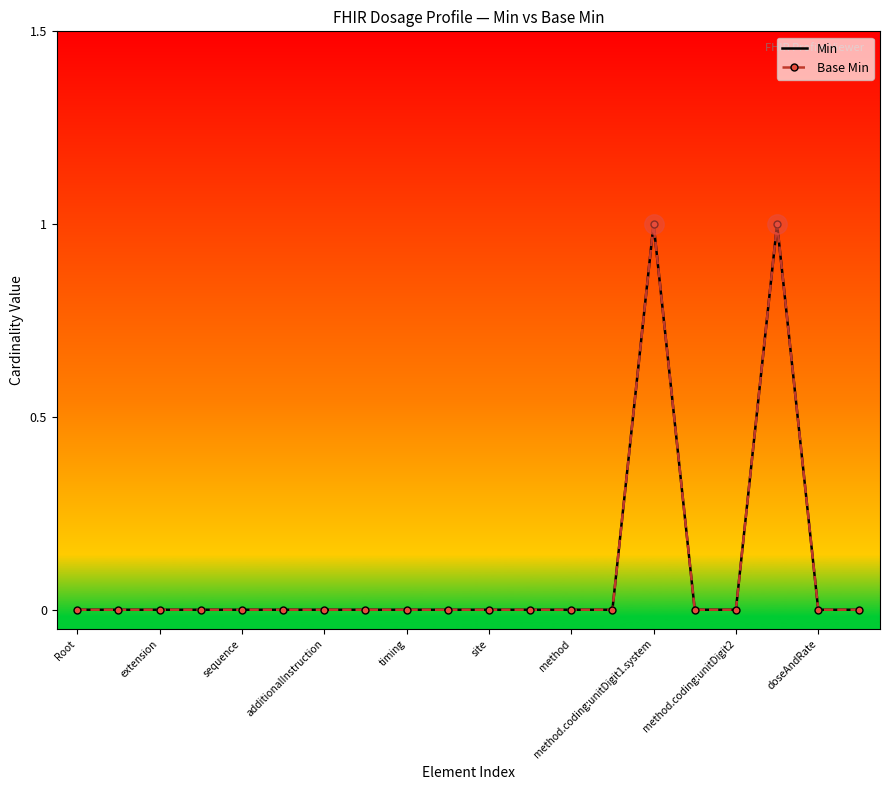

Where is the first local maximum for Base Min?

method.coding:unitDigit1.system